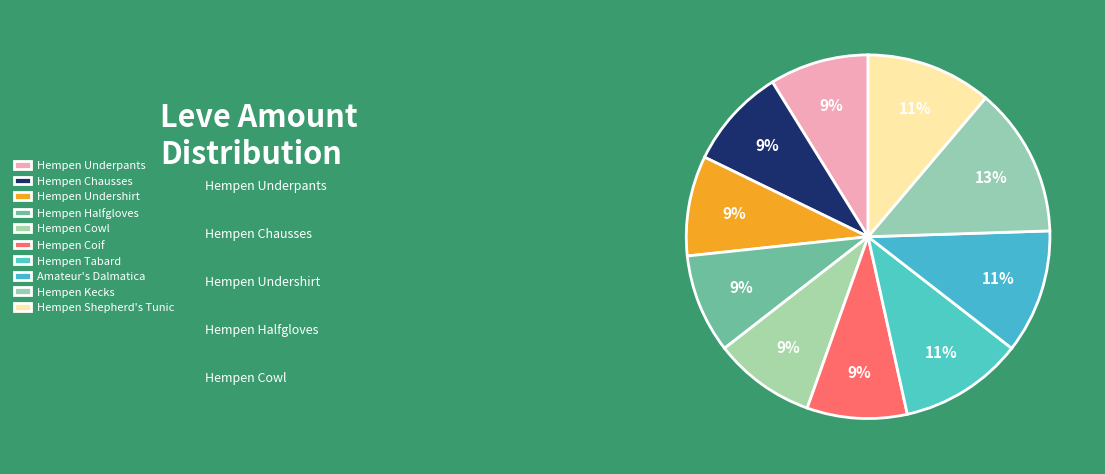

To the nearest percent, what is the difference between the largest and smallest slice percentages?

4%